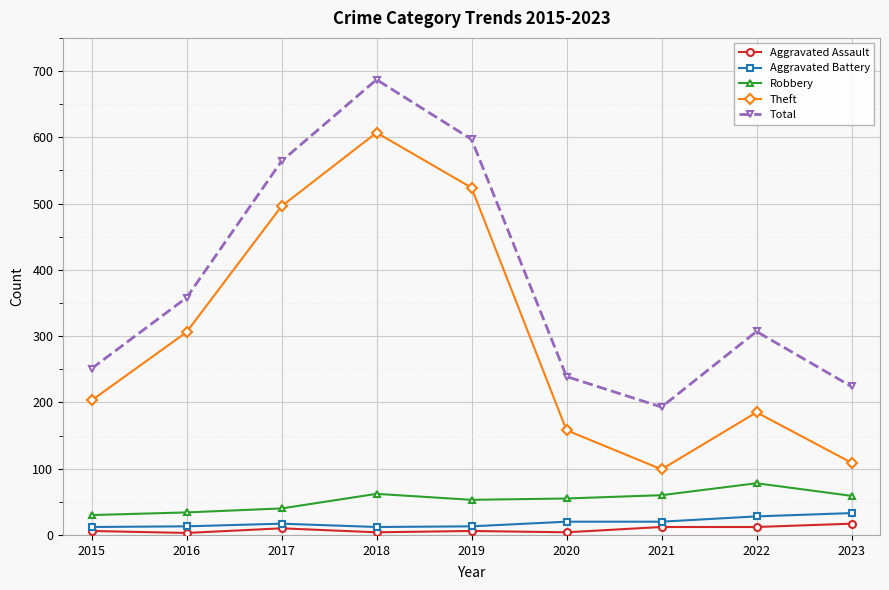

What is the total value across all series at 2016?

714